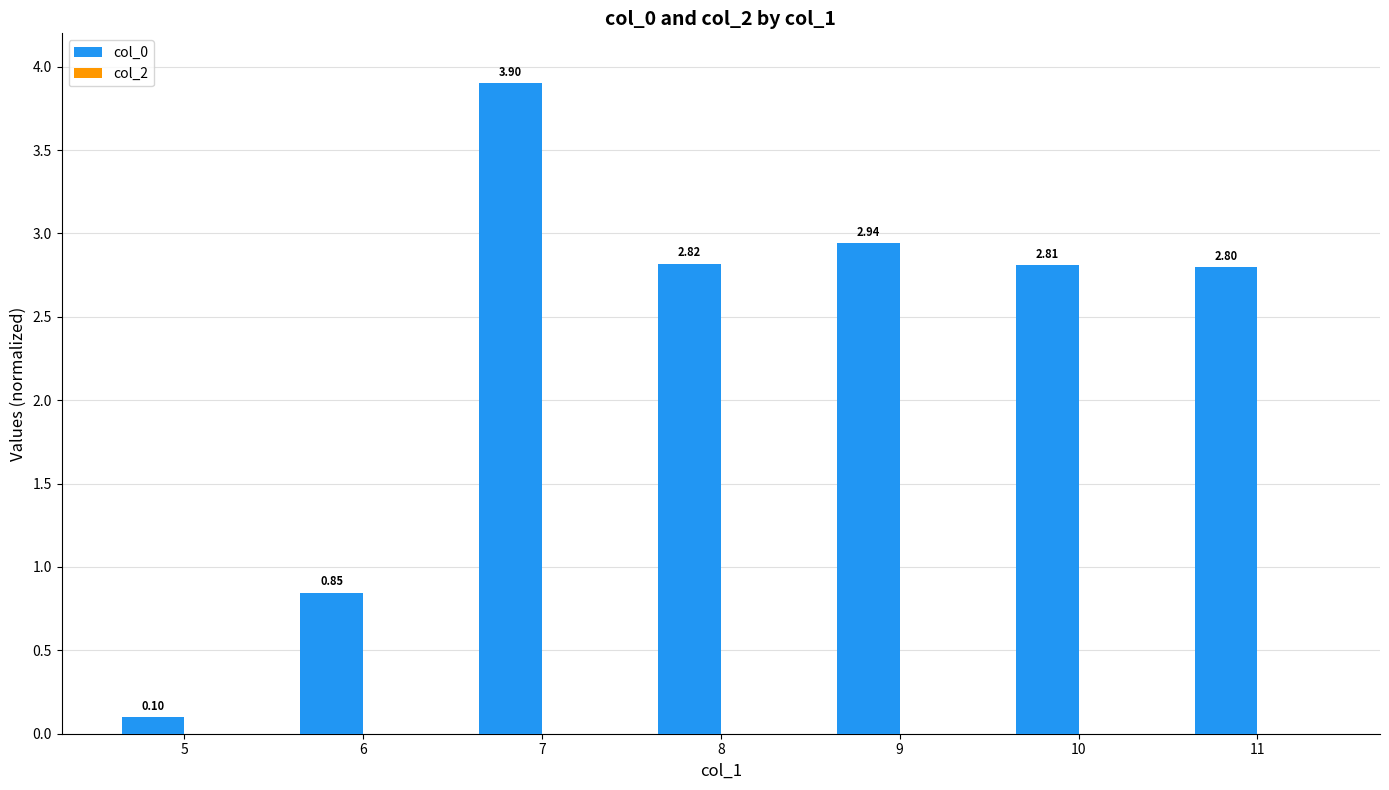

Rank the categories by value from highest to lowest.

7, 9, 8, 10, 11, 6, 5